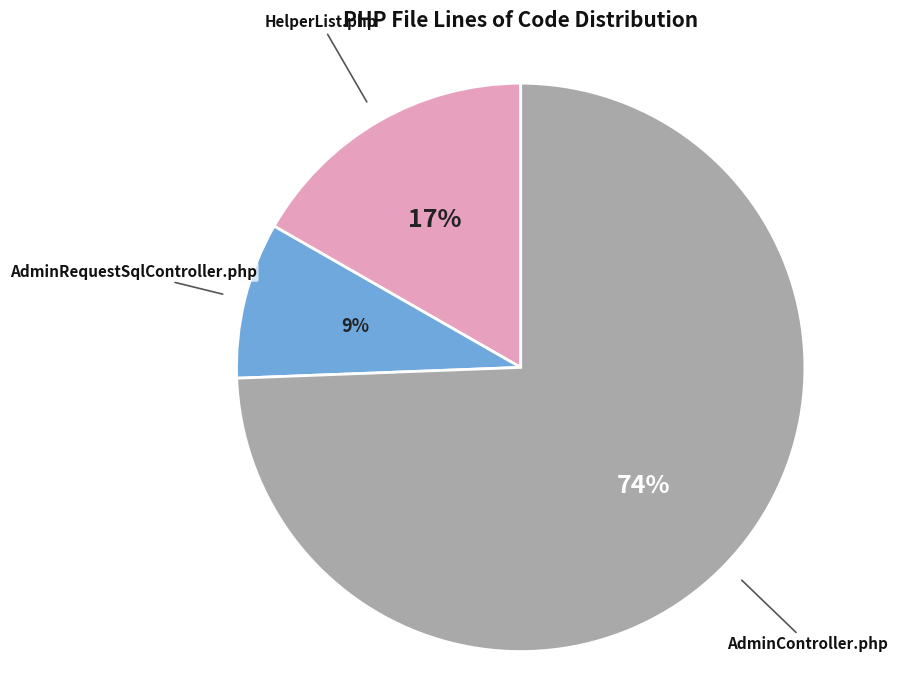

Is it true that HelperList.php is 10% of the pie?

False